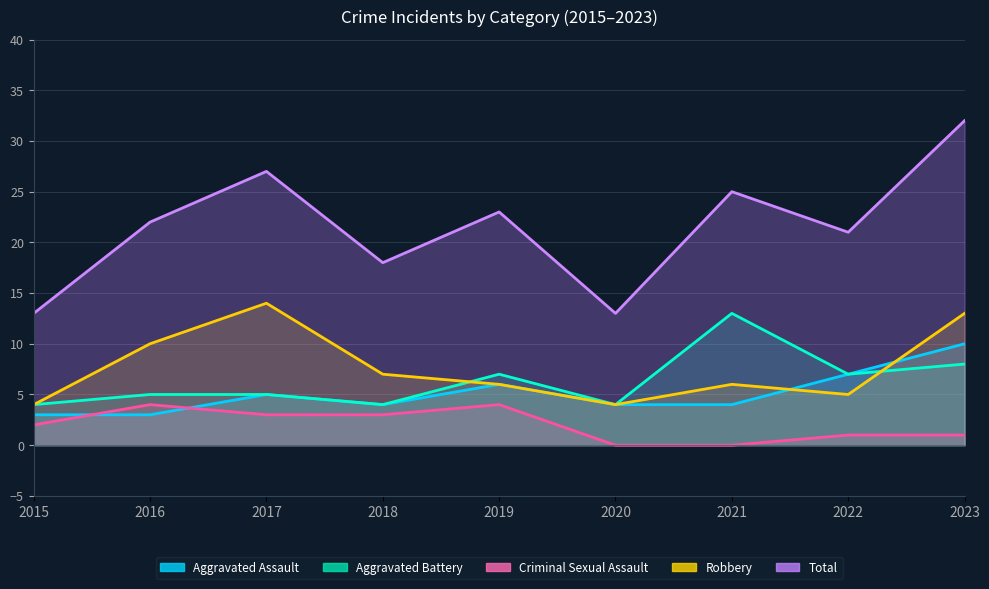

Count the Criminal Sexual Assault values in the range 1 to 3.

5